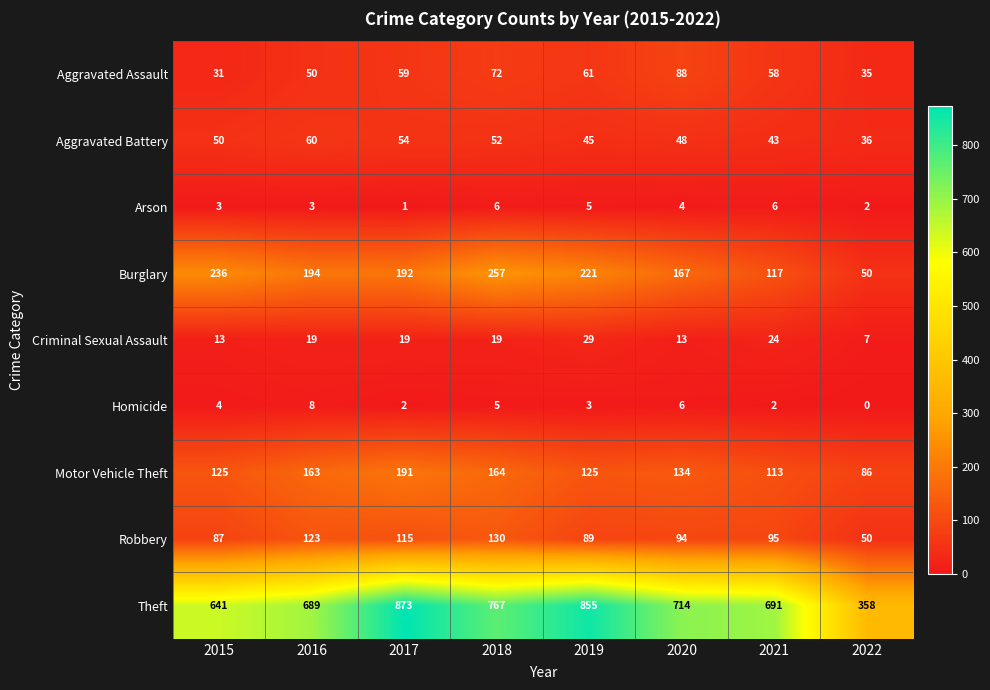

At which category does the chart reach its peak across all series?

2017